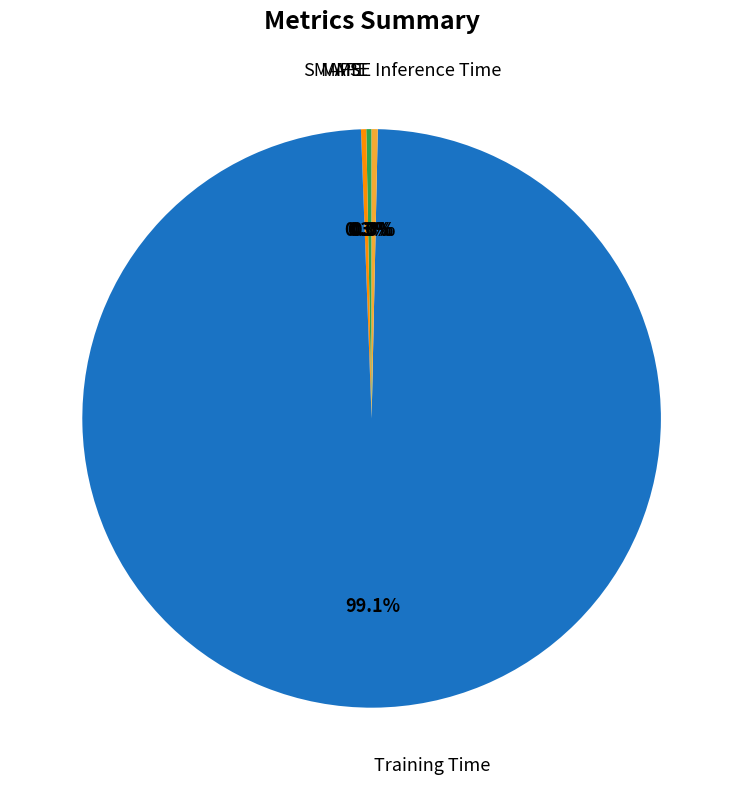

Does any single category account for the majority?

Yes